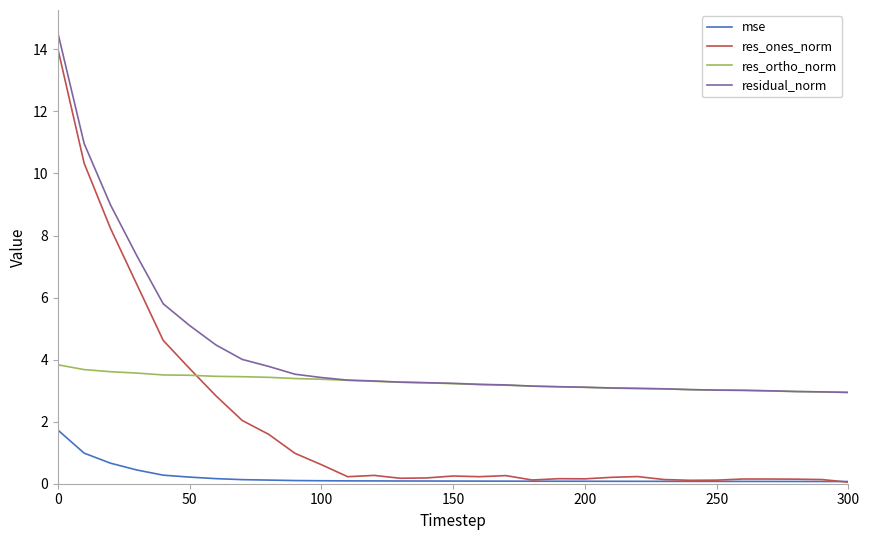

List the series in order of their overall mean, highest first.

residual_norm, res_ortho_norm, res_ones_norm, mse